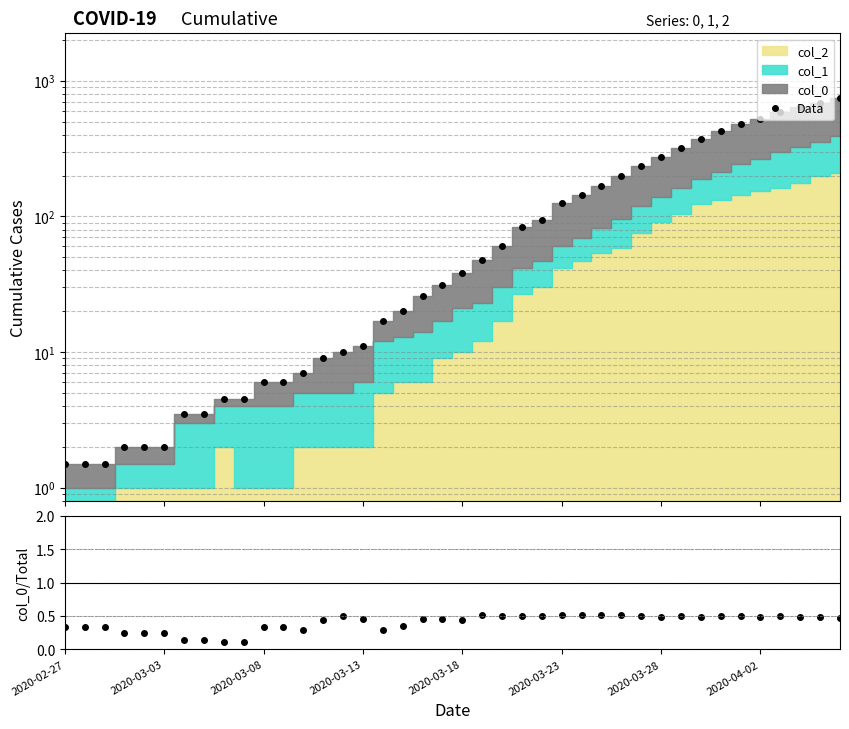

Is the value of col_0/Total at 29 greater than the value of Data at 11?

No